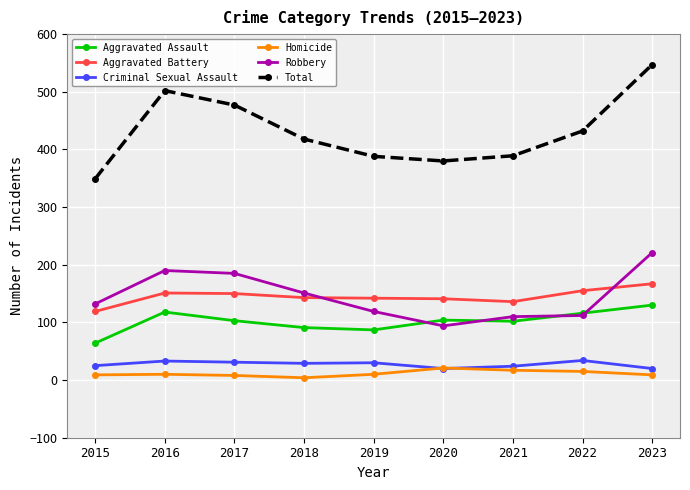

What are all the series names shown in the legend?

Aggravated Assault, Aggravated Battery, Criminal Sexual Assault, Homicide, Robbery, Total